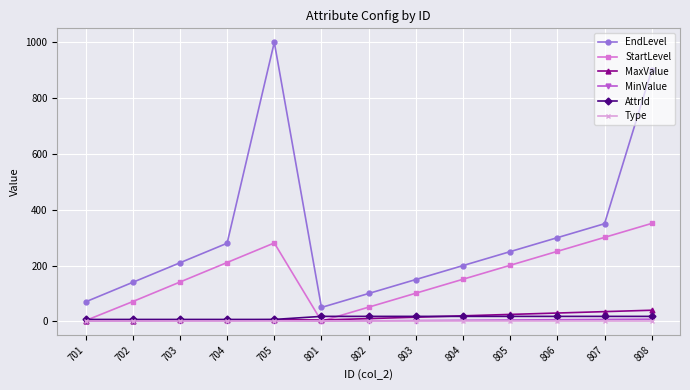

At how many categories does at least one series exceed 326?

3